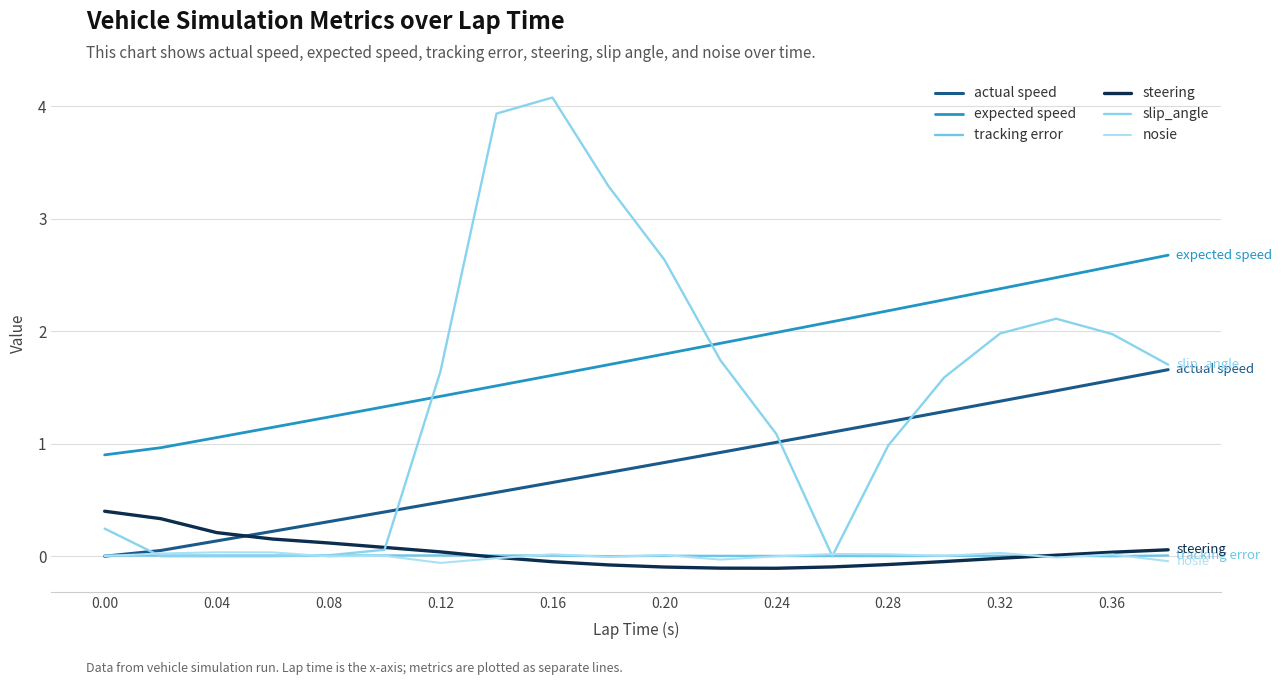

Does the chart display data point markers on the line(s)?

No